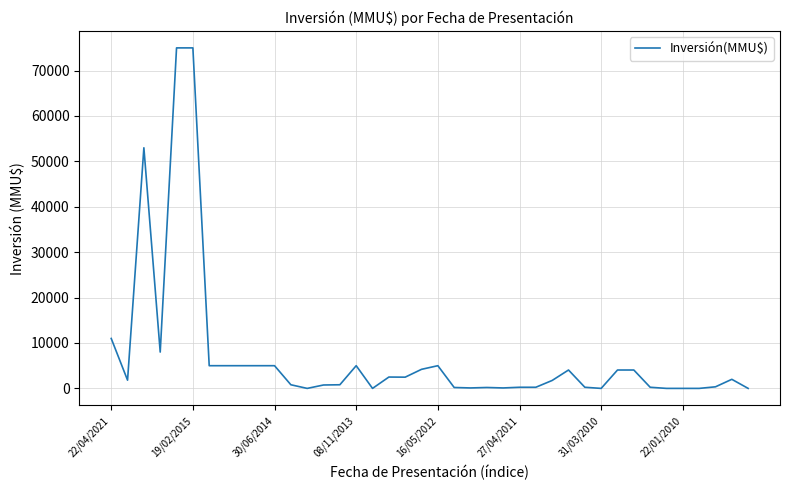

What is the maximum value shown in the chart?

75000